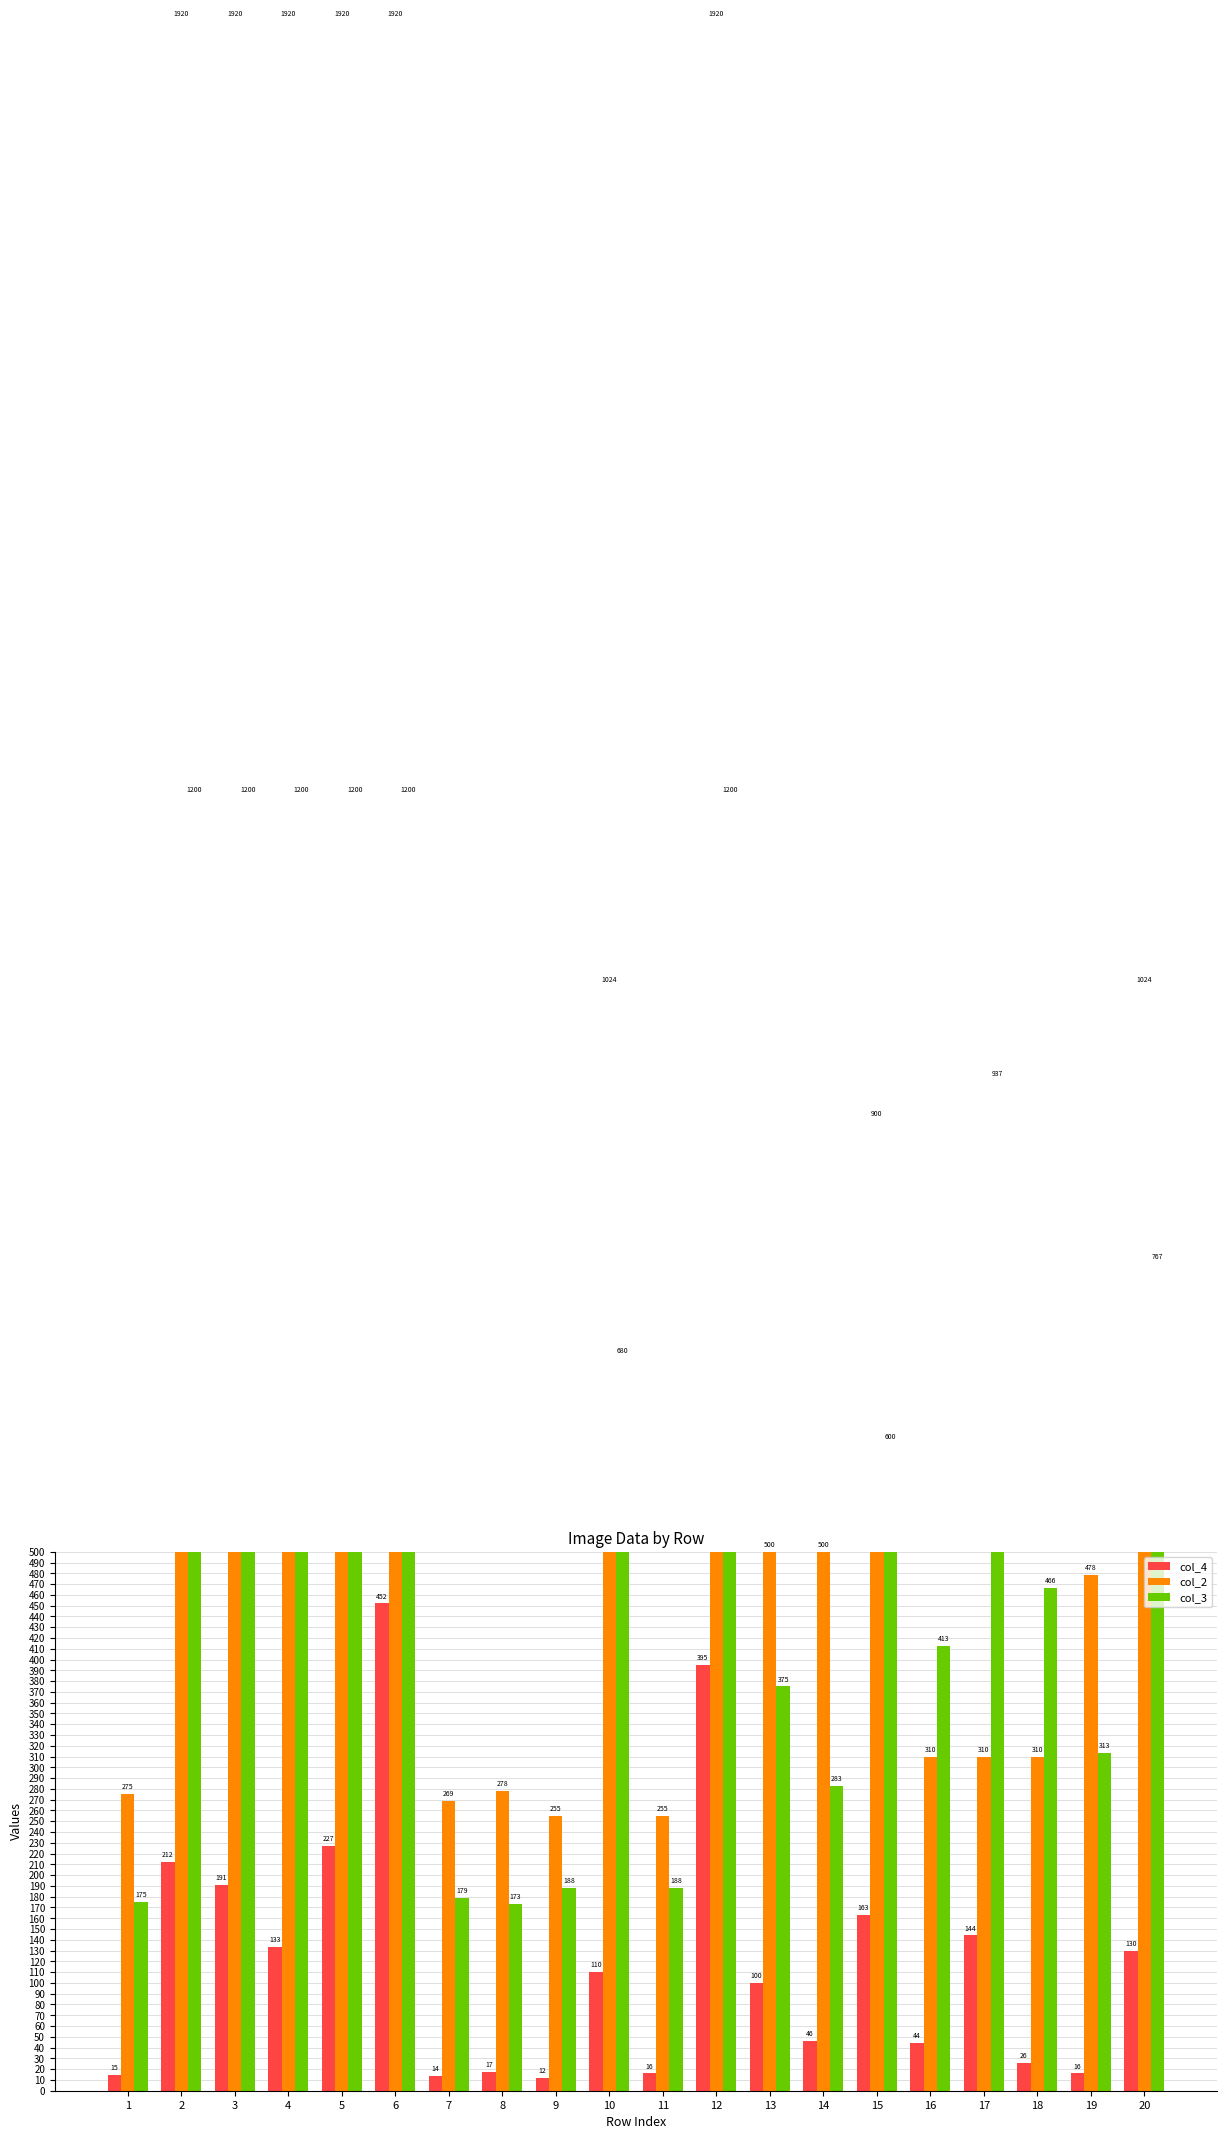

How many bars are there in total?

60